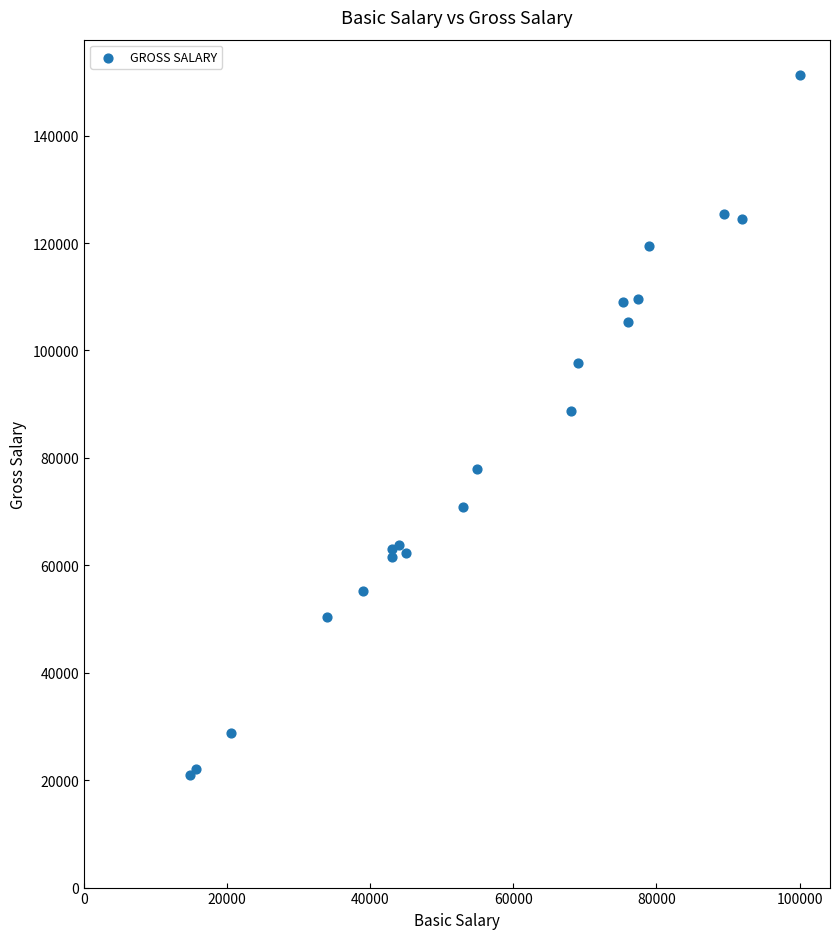

What Y value in the scatter plot is closest to 86161?

88663.0